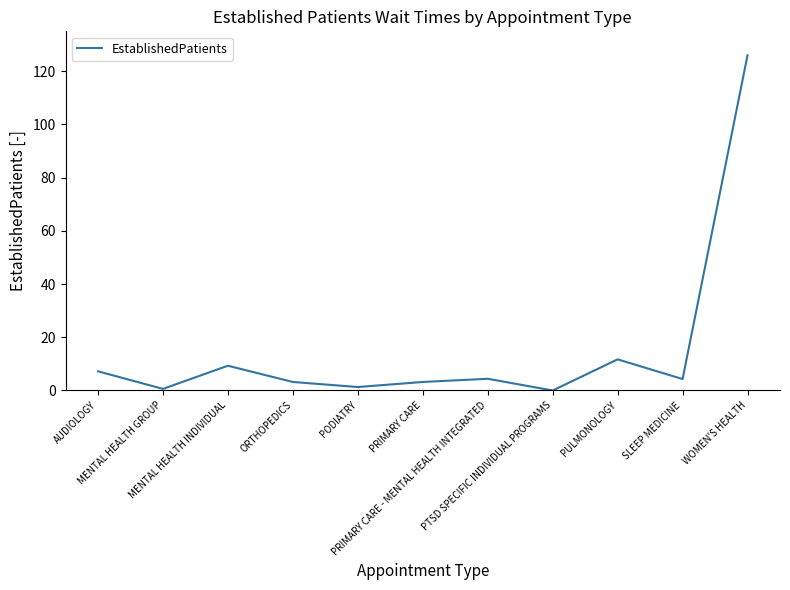

What is the greatest value displayed?

126.0